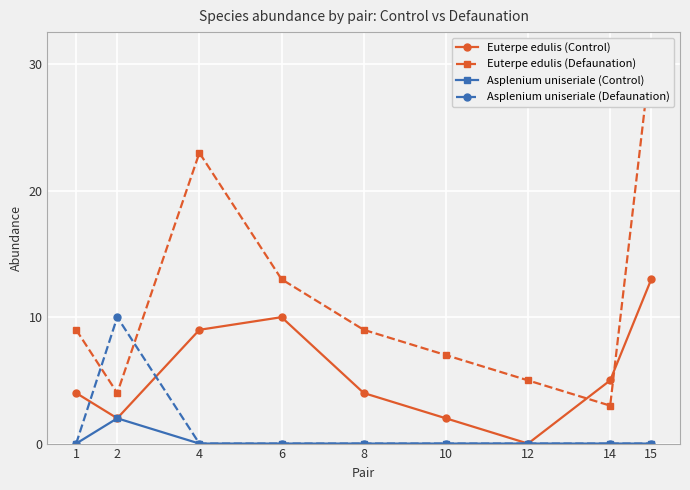

Is this an area chart (filled region under the line)?

No